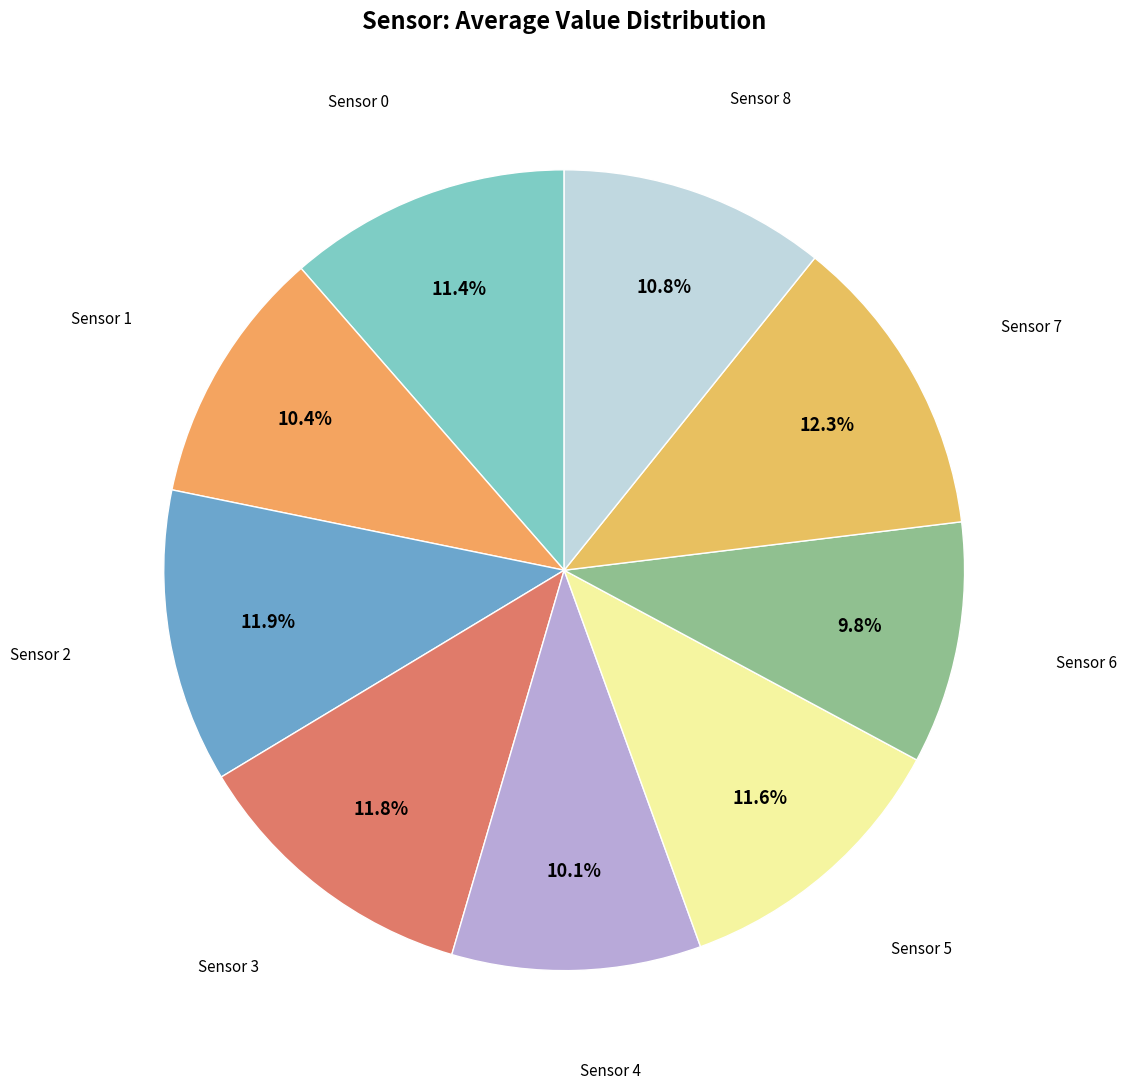

Which slice is the smallest?

Sensor 6